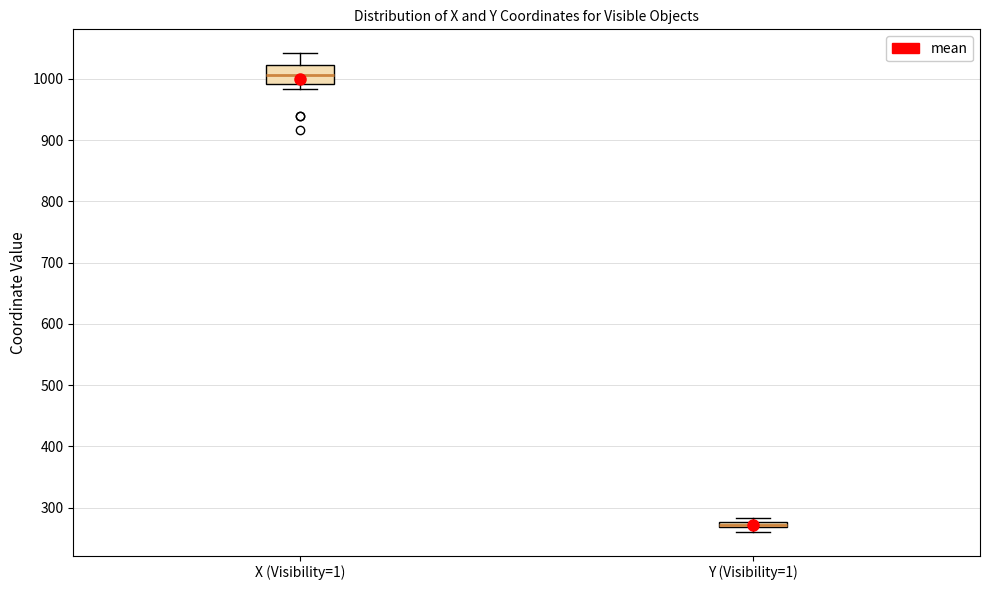

Which box is the tallest, from its lower edge to its upper edge?

X (Visibility=1)